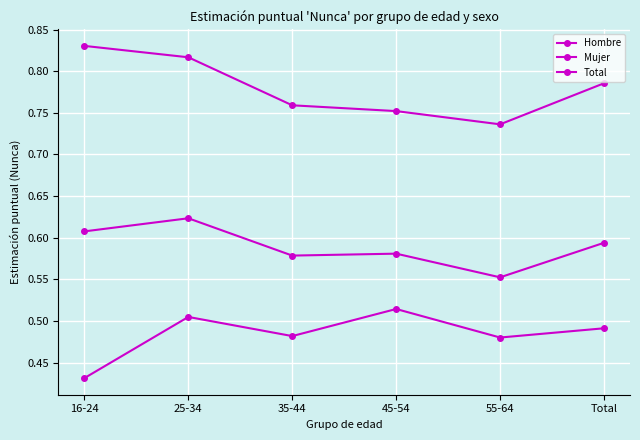

Count the Hombre values in the range 0 to 1.

6